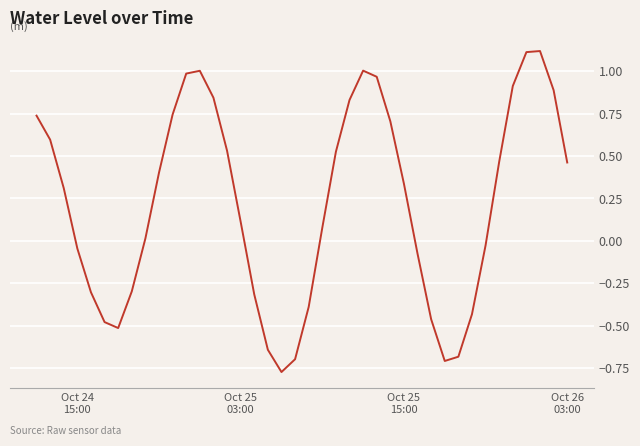

What is the difference between the maximum and minimum values?

1.9